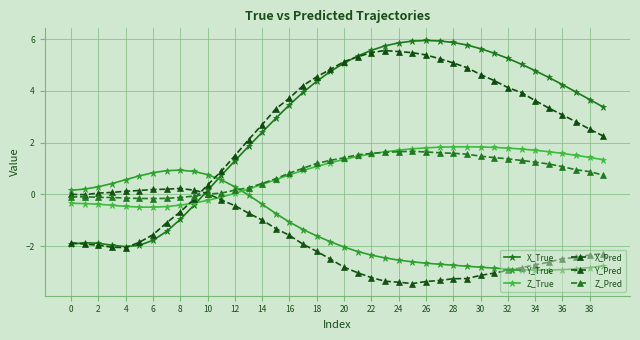

Is this an area chart (filled region under the line)?

No